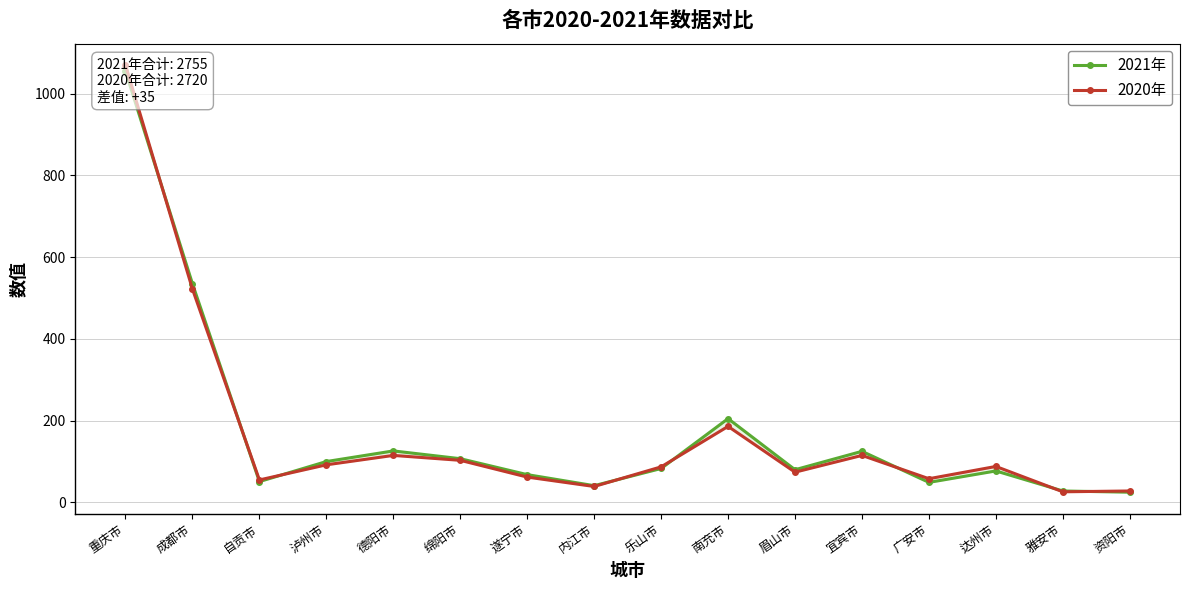

Rank the series by their maximum value, from highest to lowest.

2020年, 2021年